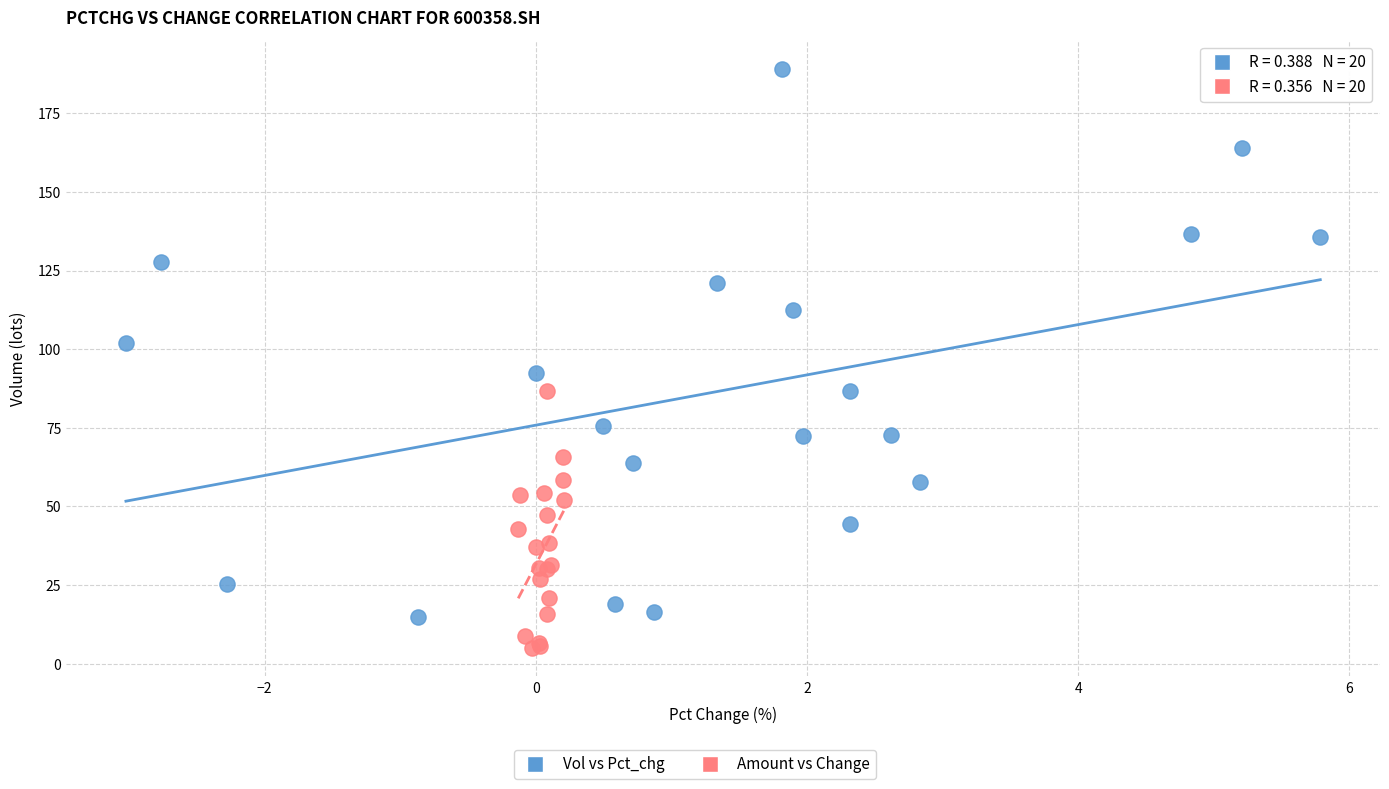

Which series has the largest Y range (max minus min)?

Vol vs Pct_chg